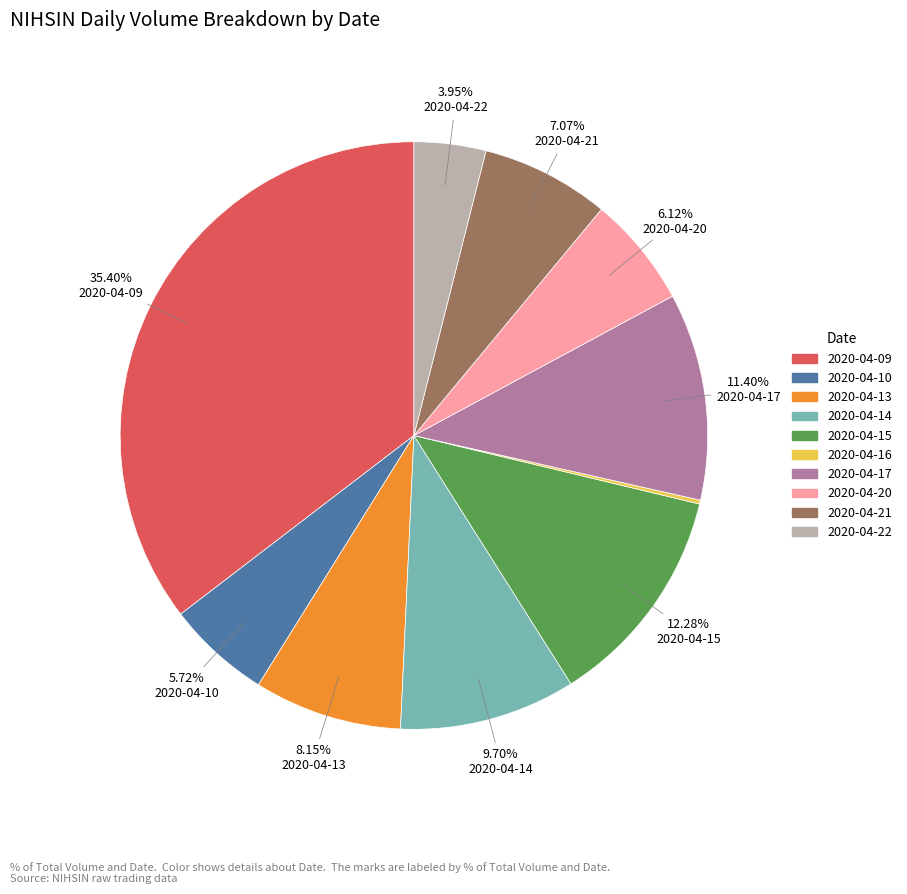

What percentage do 2020-04-17 and 2020-04-15 together represent?

23.7%